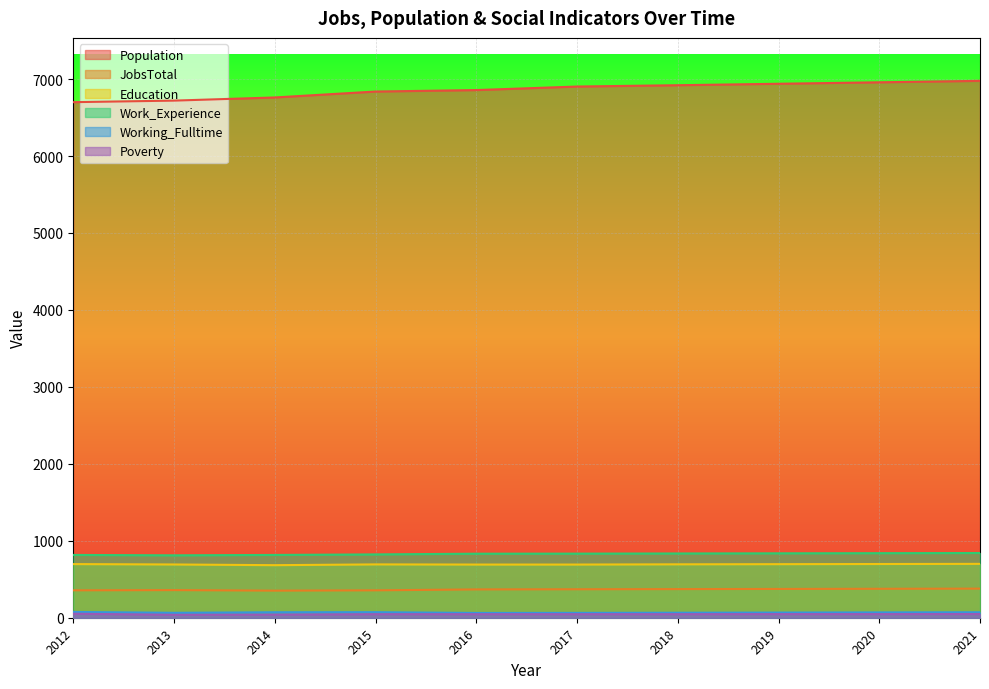

What are all the series names shown in the legend?

Population, JobsTotal, Education, Work_Experience, Working_Fulltime, Poverty